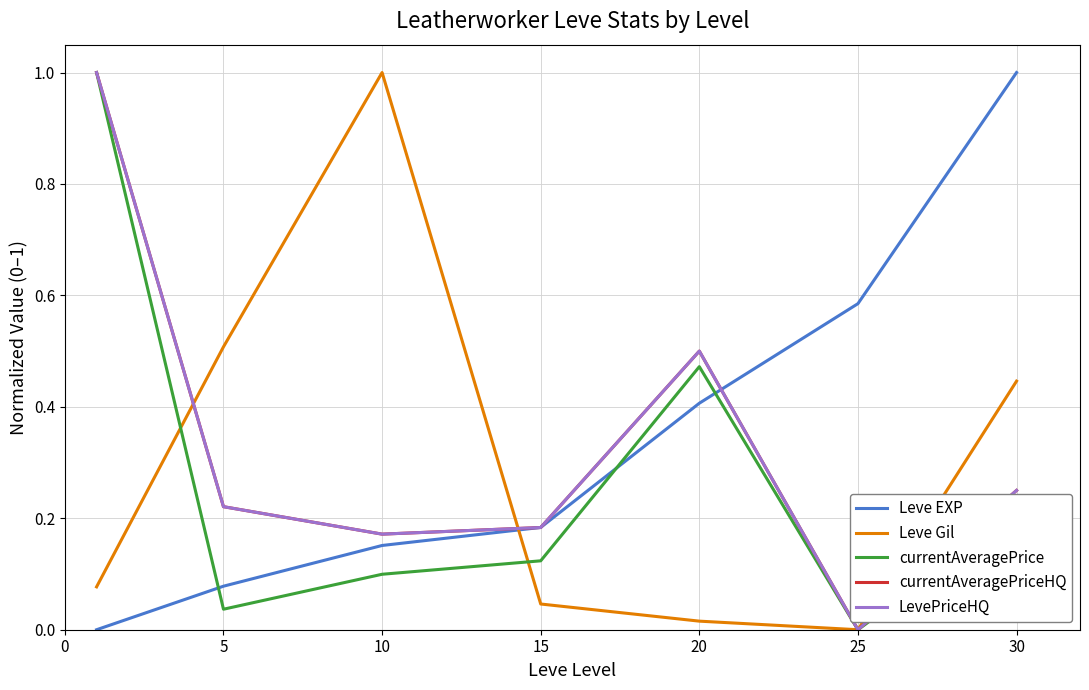

Is this an area chart (filled region under the line)?

No